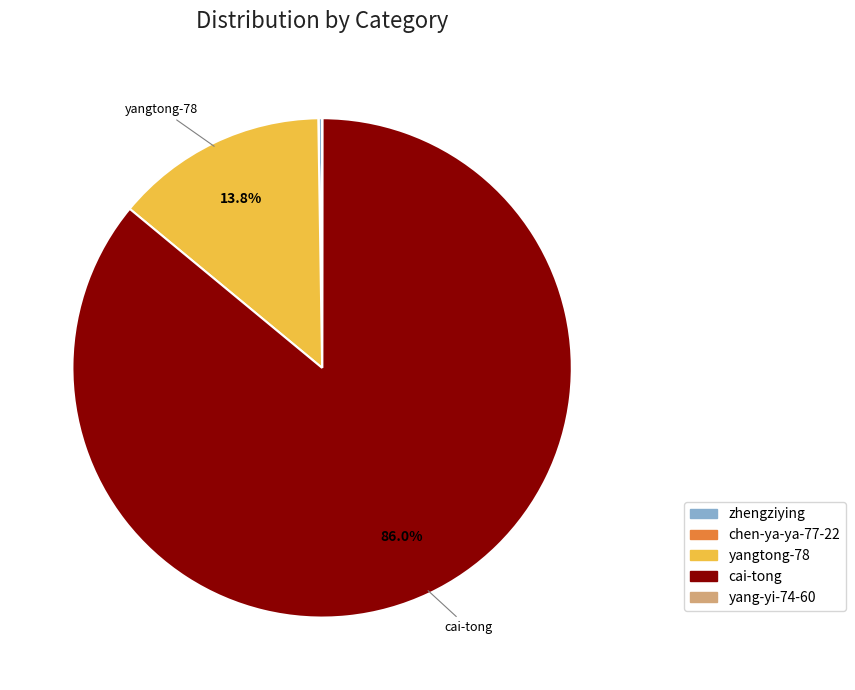

To the nearest percent, what is the average slice percentage?

20%